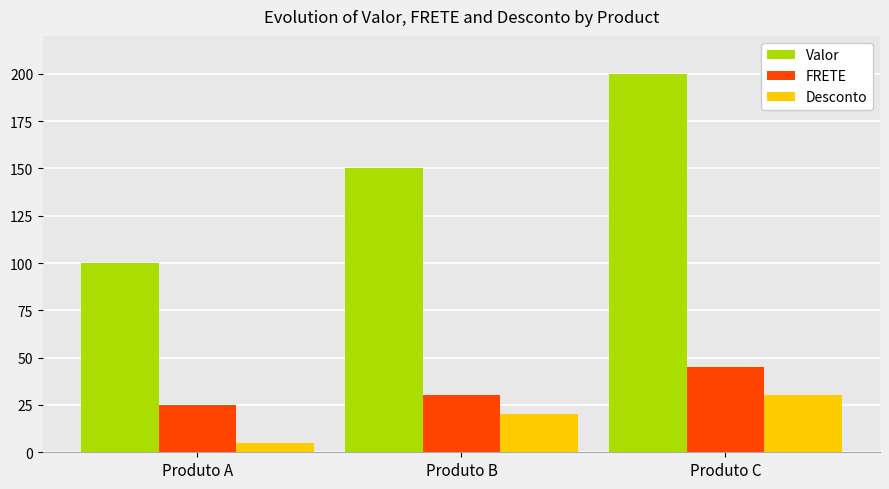

How many categories are shown in the chart?

3